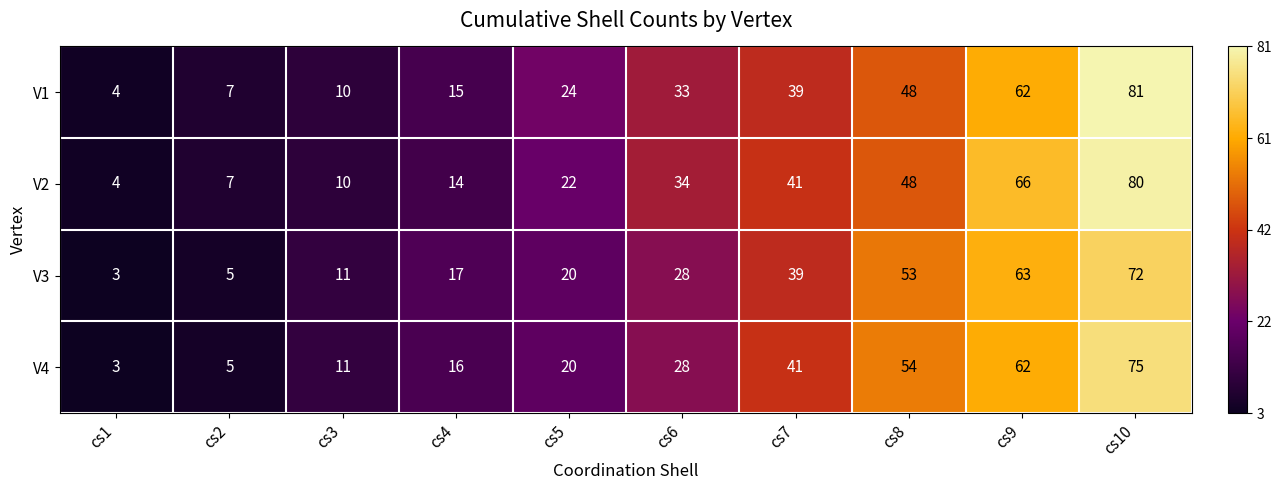

Which series has the largest total across all categories?

V2